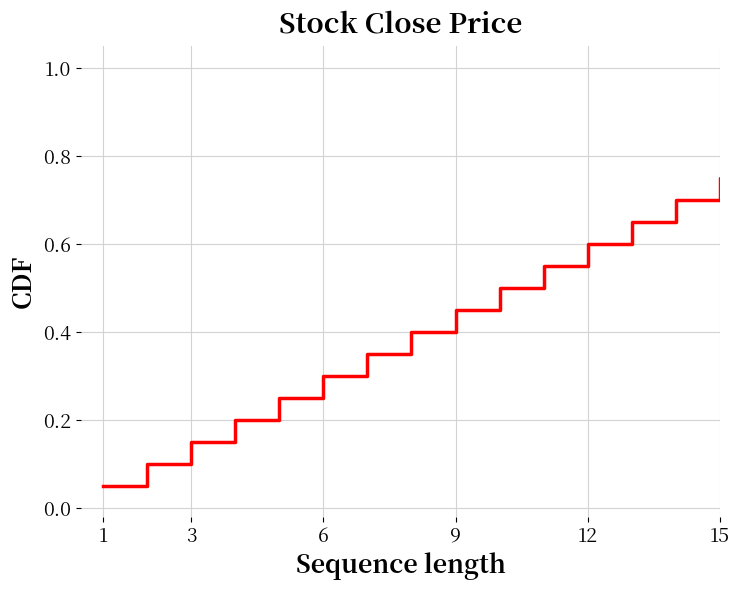

What is the maximum value shown in the chart?

1.0